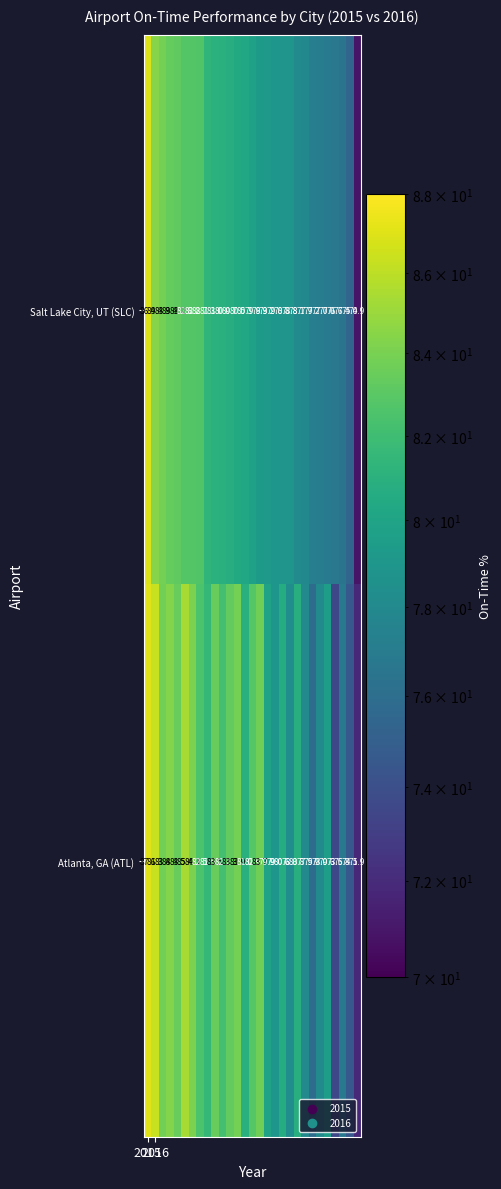

What is the minimum value shown in the chart?

70.9